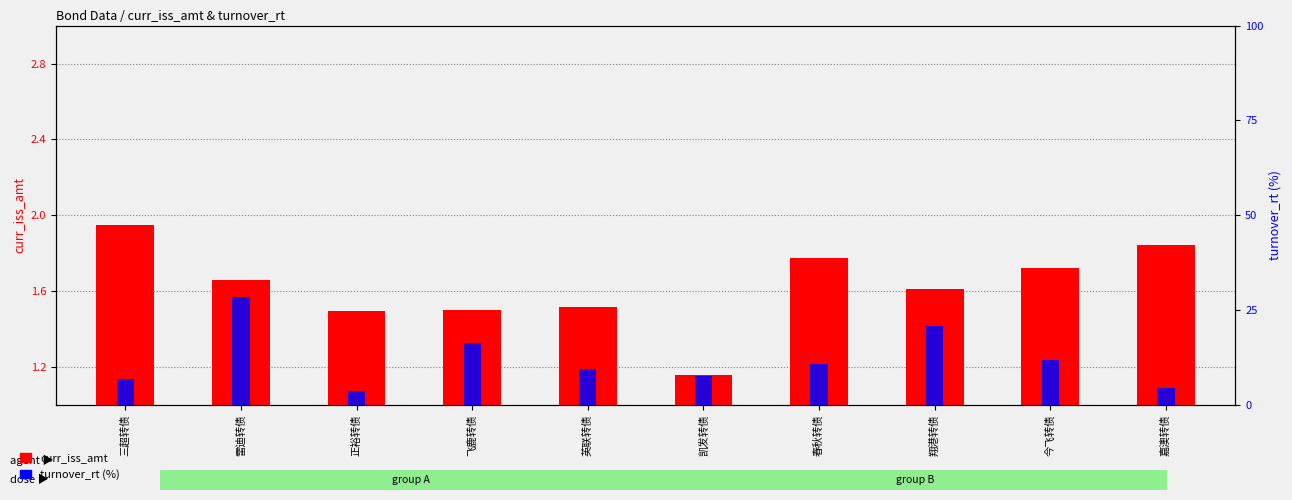

The value of turnover_rt at 嘉澳转债 is 4.7. True or false?

True